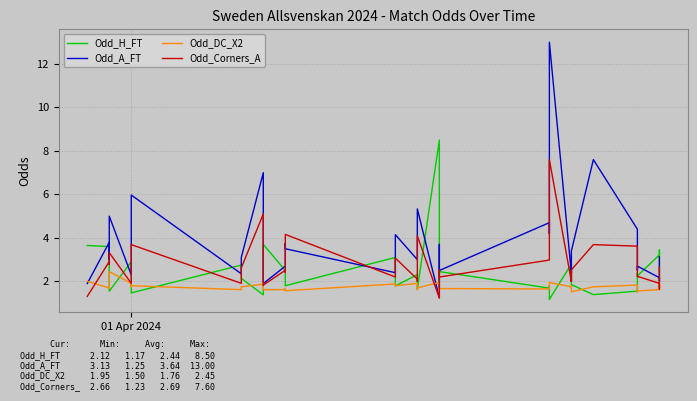

How many lines are shown in the chart?

4